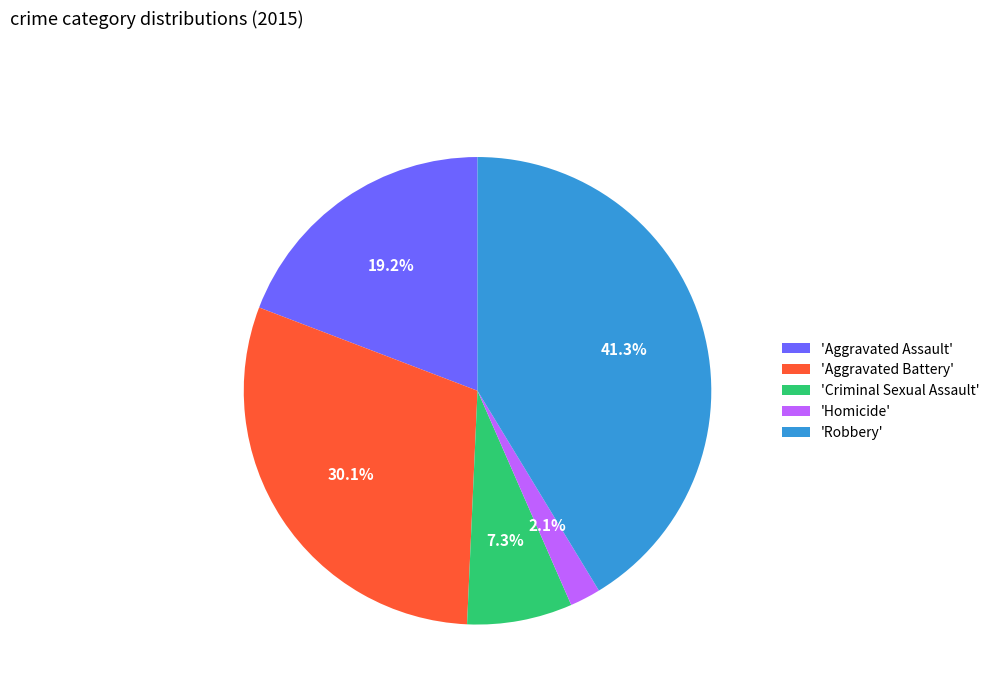

Between 'Aggravated Battery' and 'Criminal Sexual Assault', which is larger?

'Aggravated Battery'